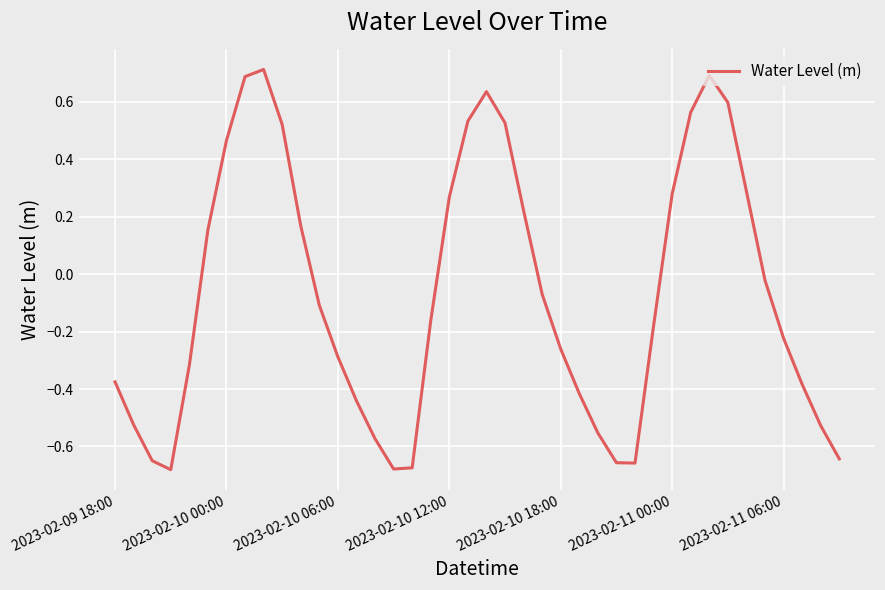

How many values are below 0?

24